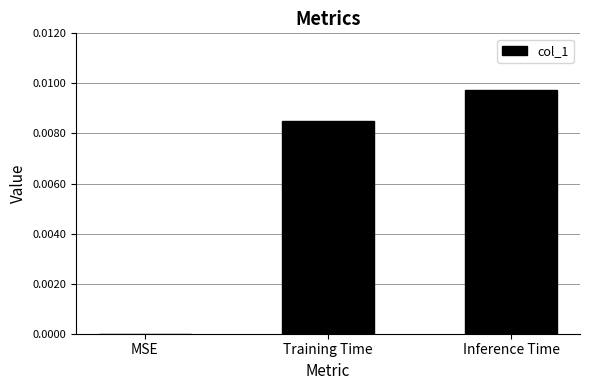

Which has a higher value, MSE or Inference Time?

Inference Time